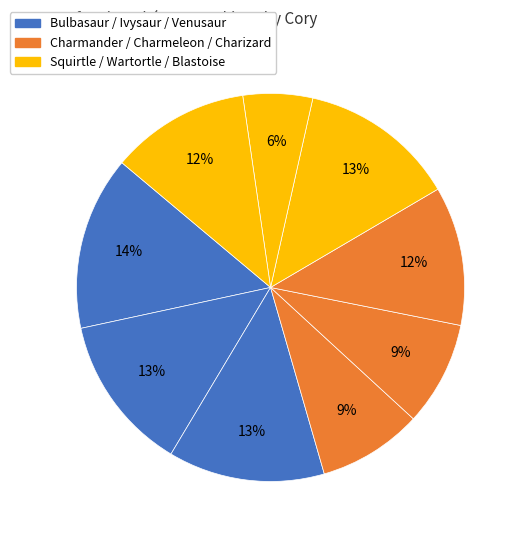

Count the number of slices in the pie.

9